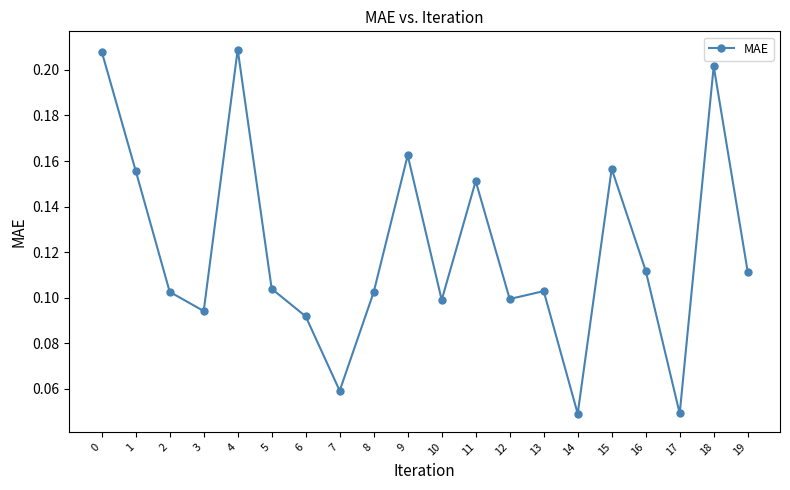

What is the change in value from 5 to 15?

+0.1